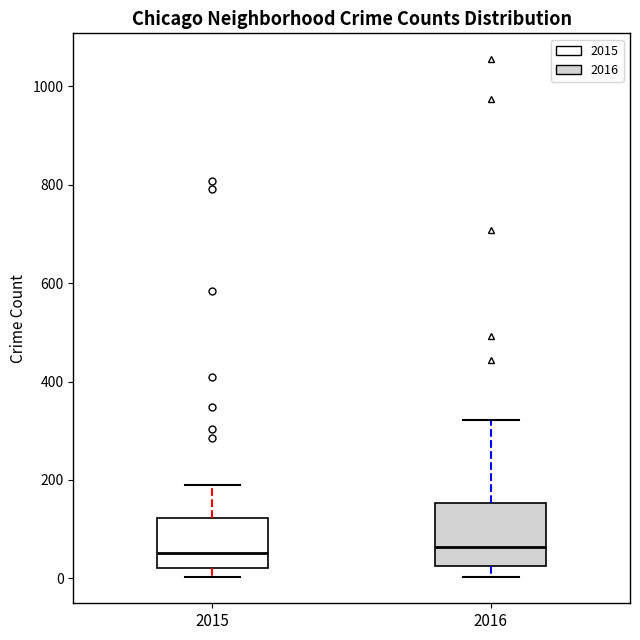

Which box is the tallest, from its lower edge to its upper edge?

2016